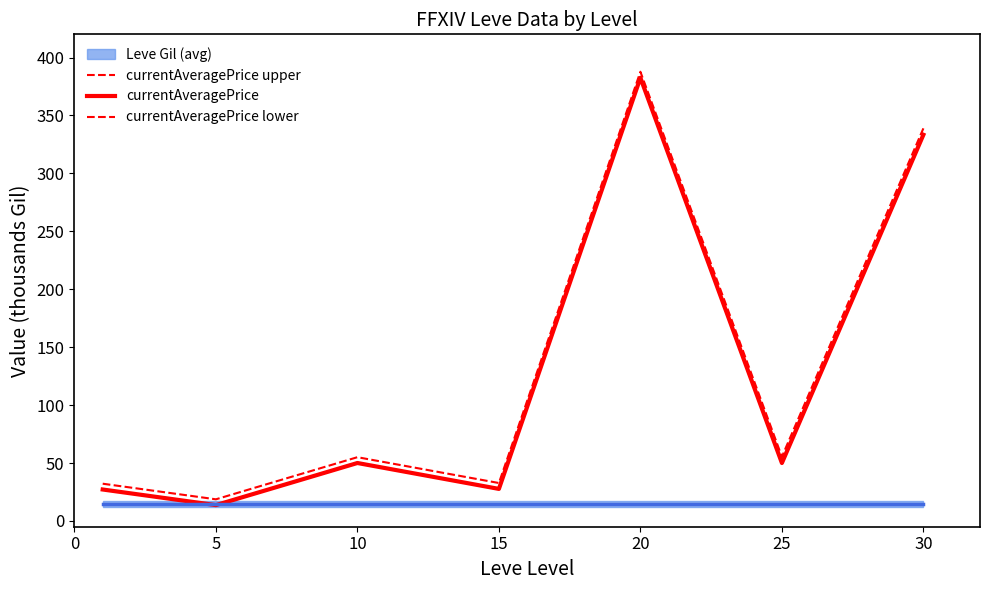

Is the value of currentAveragePrice upper at 25 greater than the value of currentAveragePrice at 30?

No